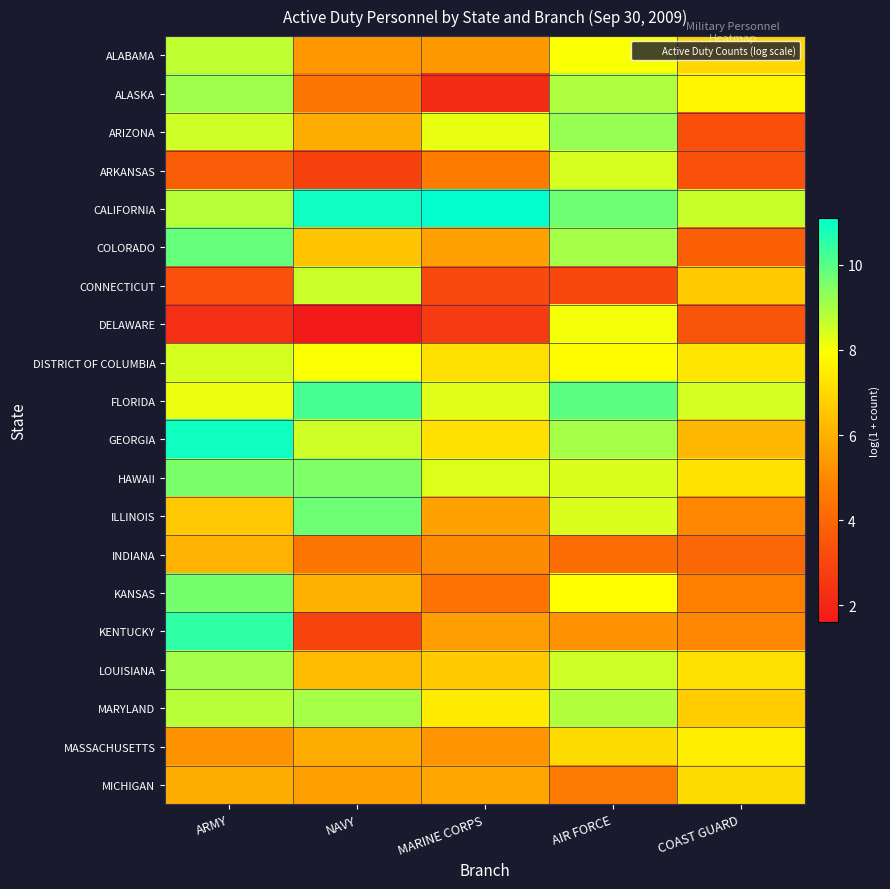

Which series has the largest total across all categories?

CALIFORNIA